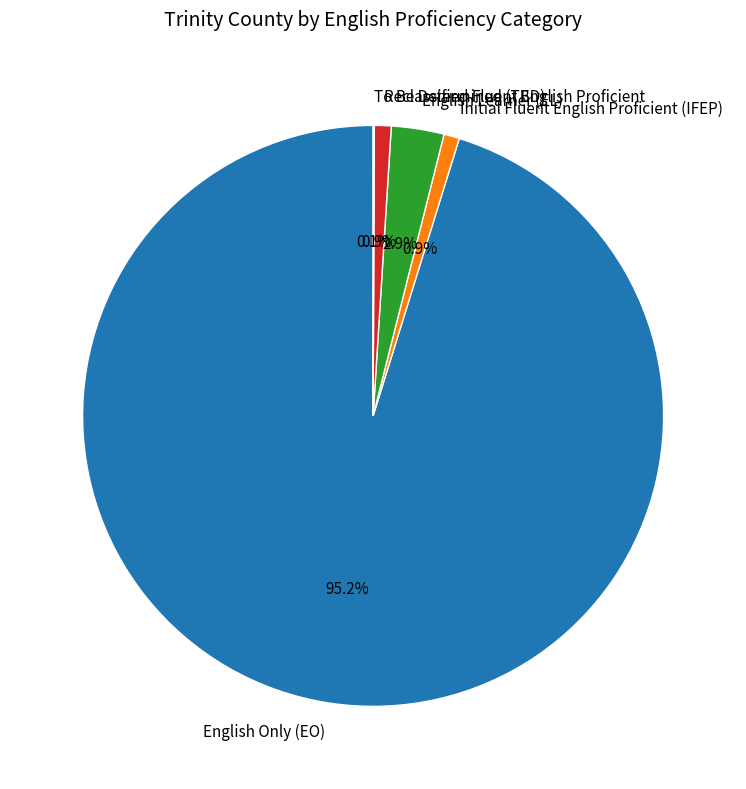

What is the ratio of the value at English Learner (EL) to the value at Initial Fluent English Proficient (IFEP)?

3.4